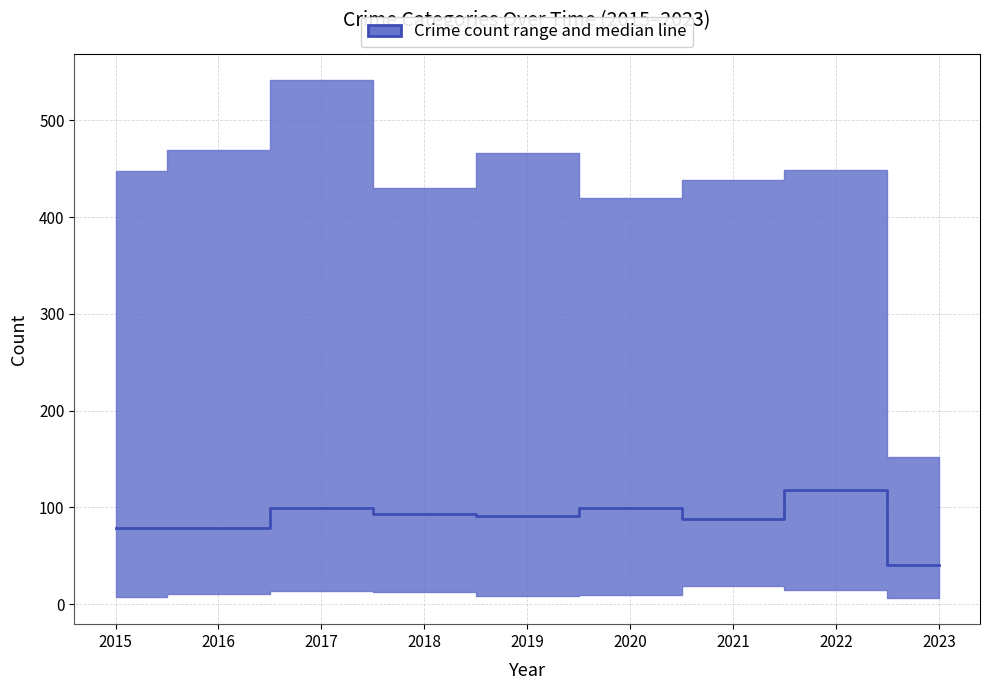

What is the maximum value shown in the chart?

118